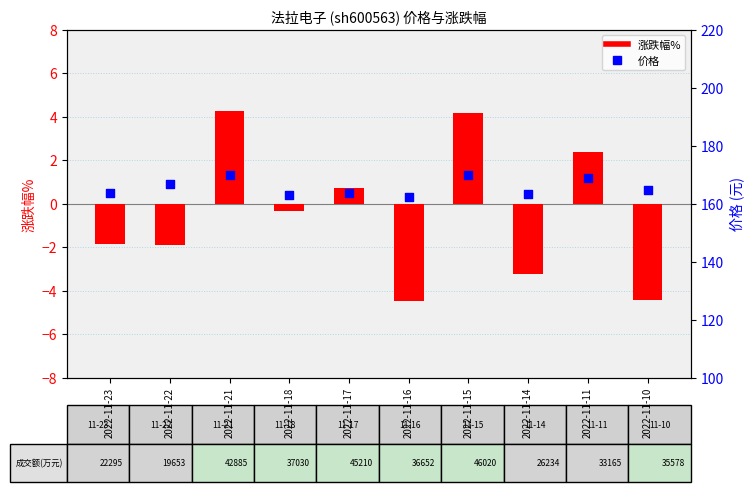

Which series reaches the maximum Y coordinate?

价格